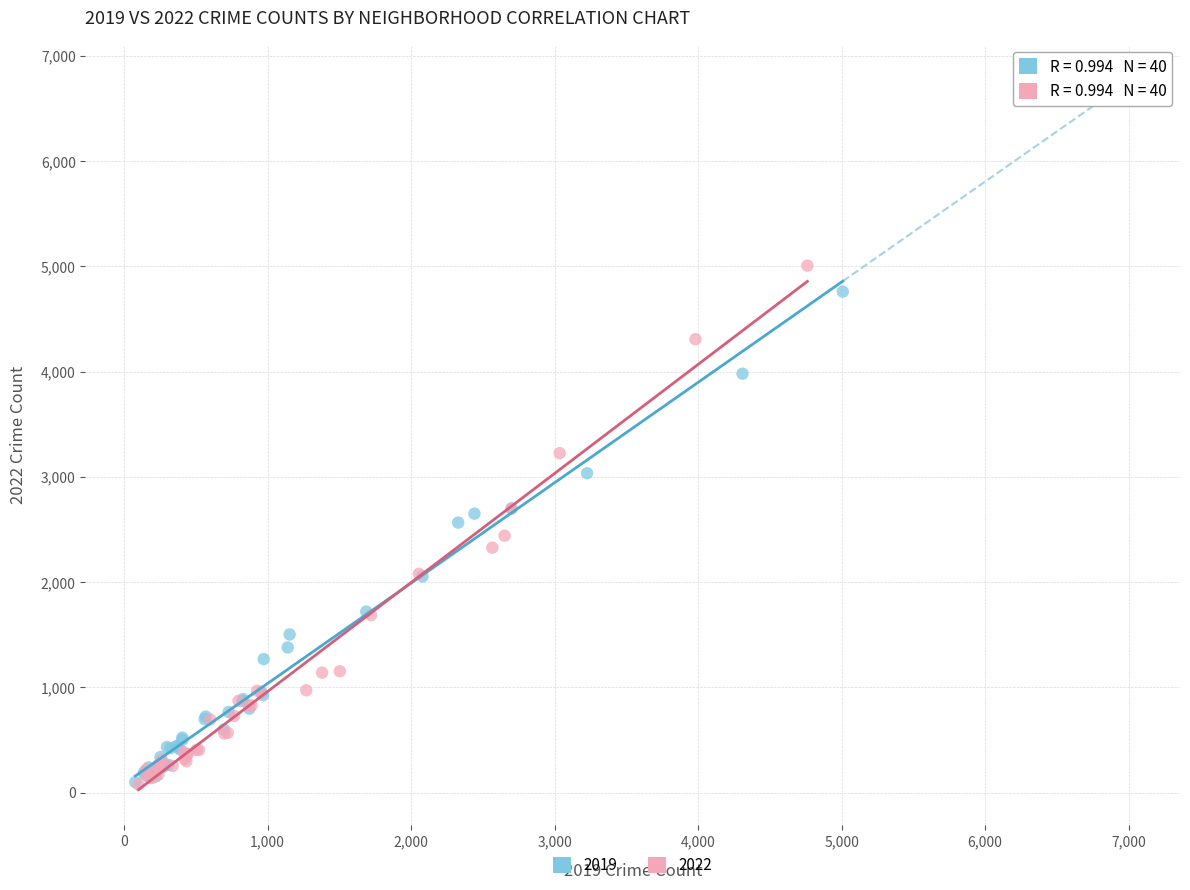

Which series contains the highest Y value?

2022